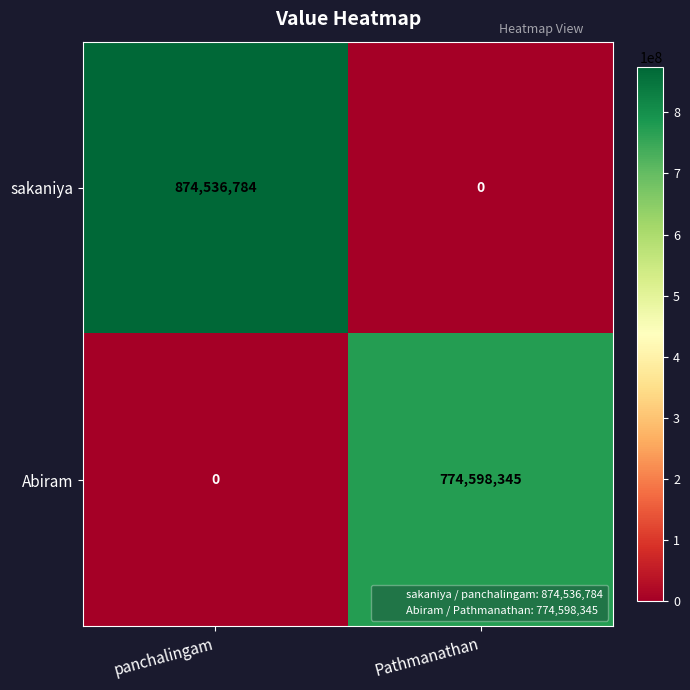

What is the difference between the highest and lowest values at panchalingam?

874536784